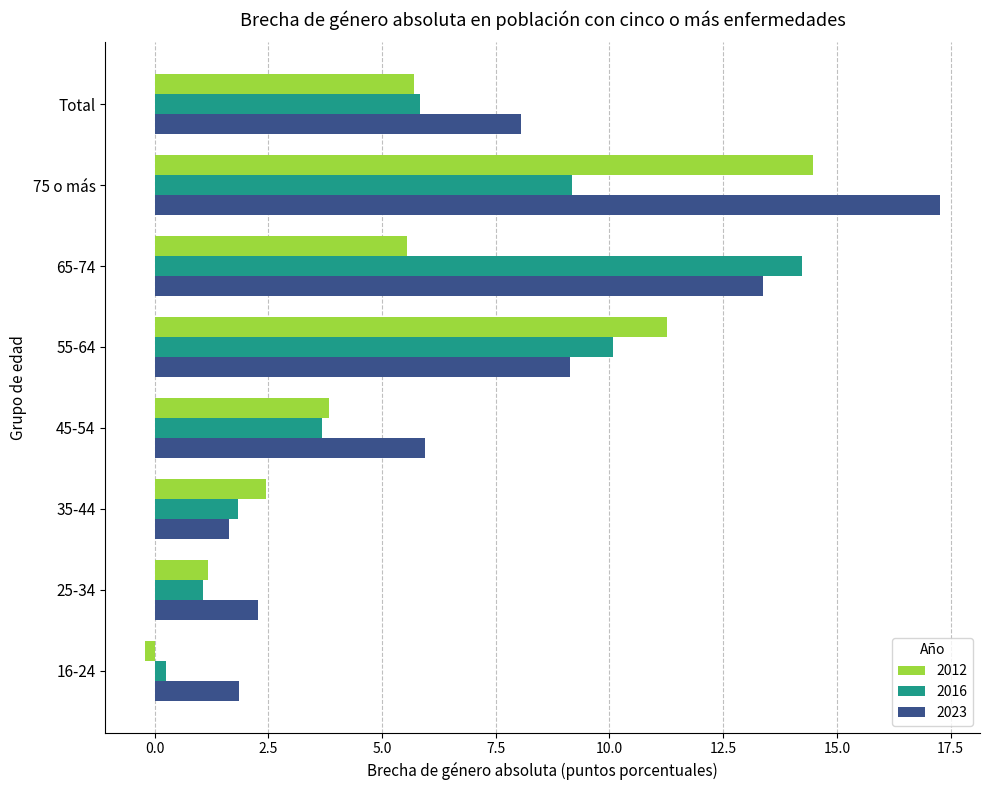

At which label does 2023 reach its minimum?

35-44